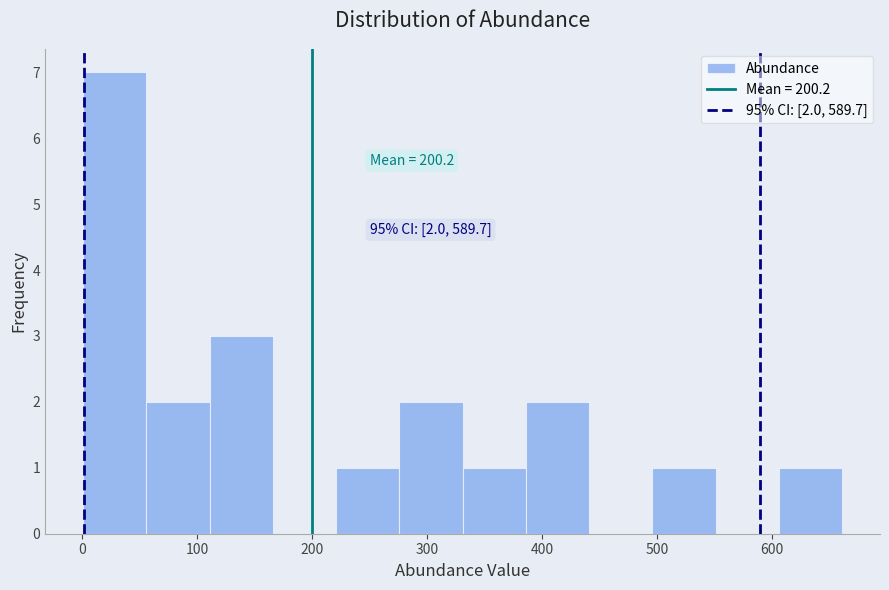

Over which range of the x-axis is the bar tallest?

1 to 56